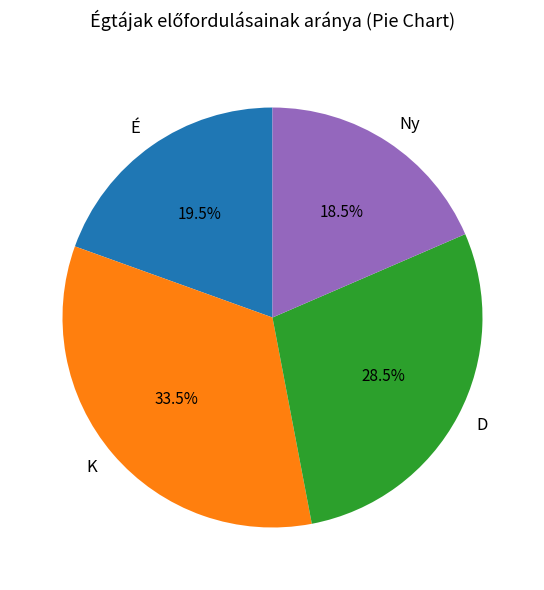

To the nearest percent, what is the combined percentage of É and Ny?

38%